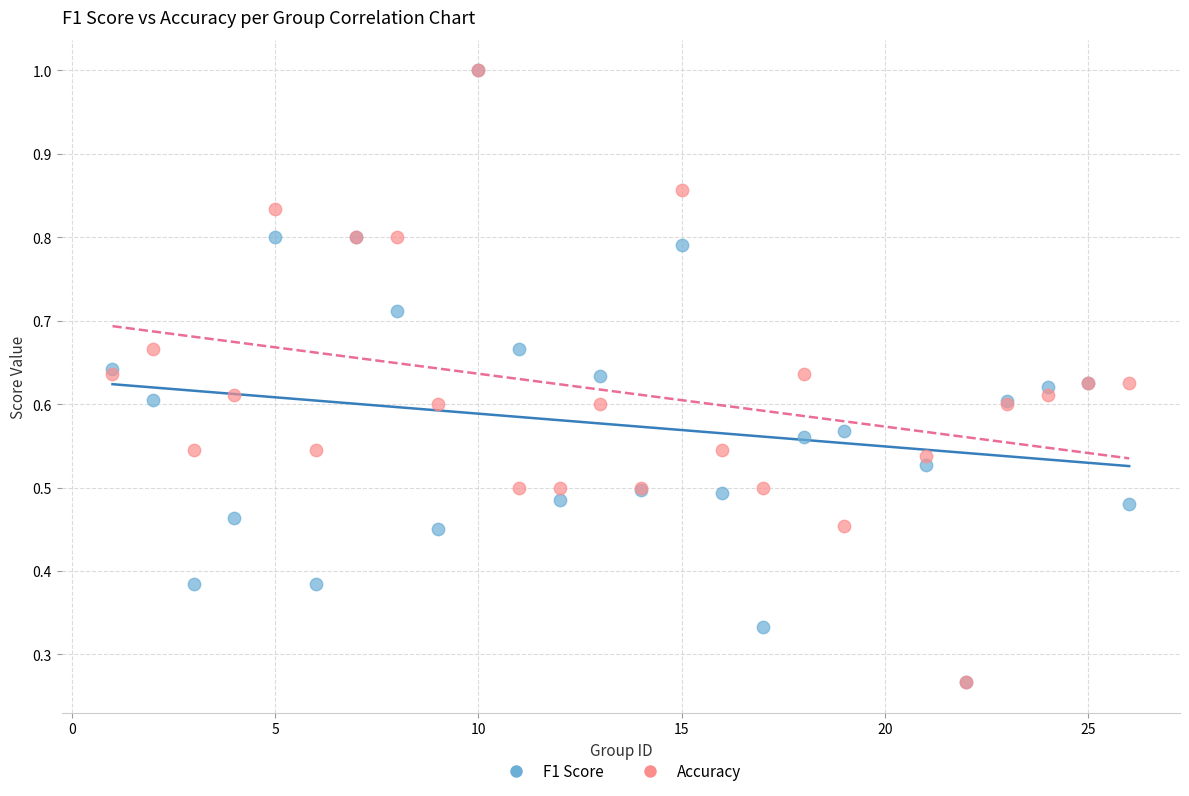

What are all the series names shown in the legend?

F1 Score, Accuracy